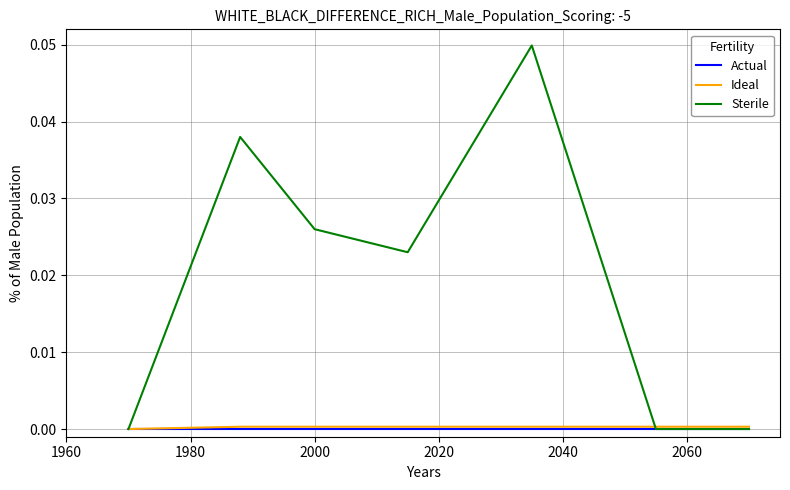

Which series has the largest total across all categories?

Sterile